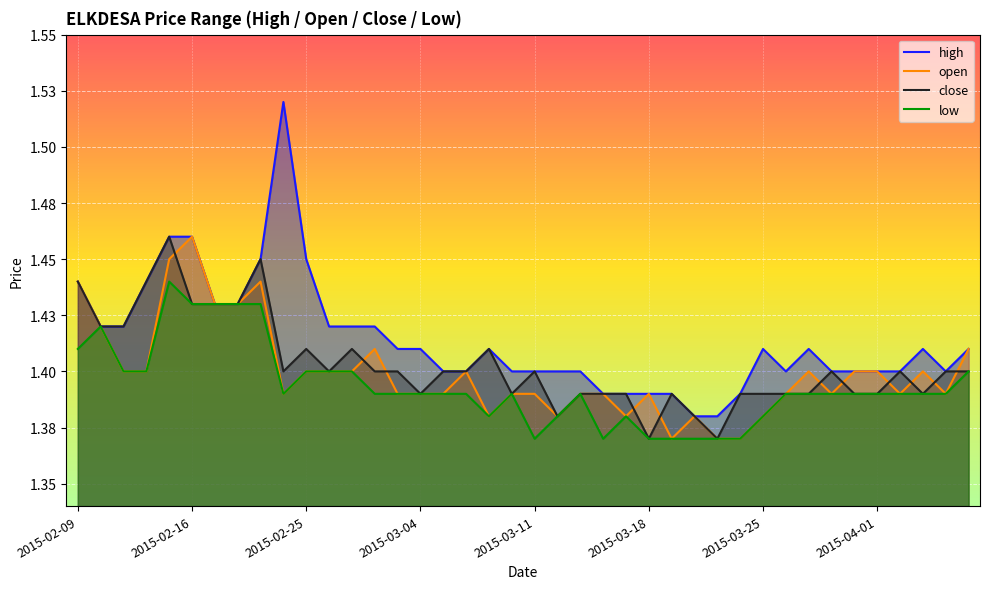

How many high values are between 1 and 2?

40